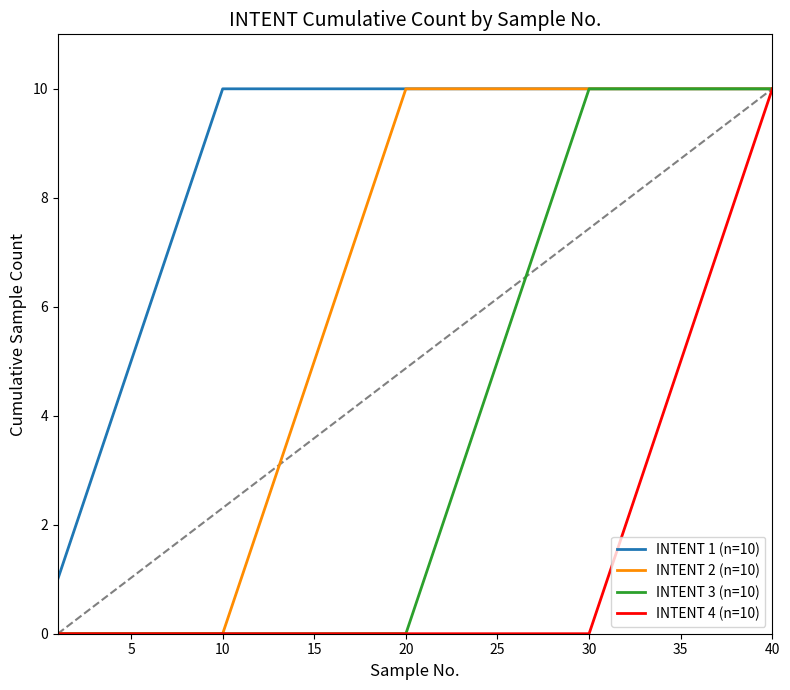

List the series in order of their overall mean, lowest first.

INTENT 4 (n=10), INTENT 3 (n=10), INTENT 2 (n=10), INTENT 1 (n=10)